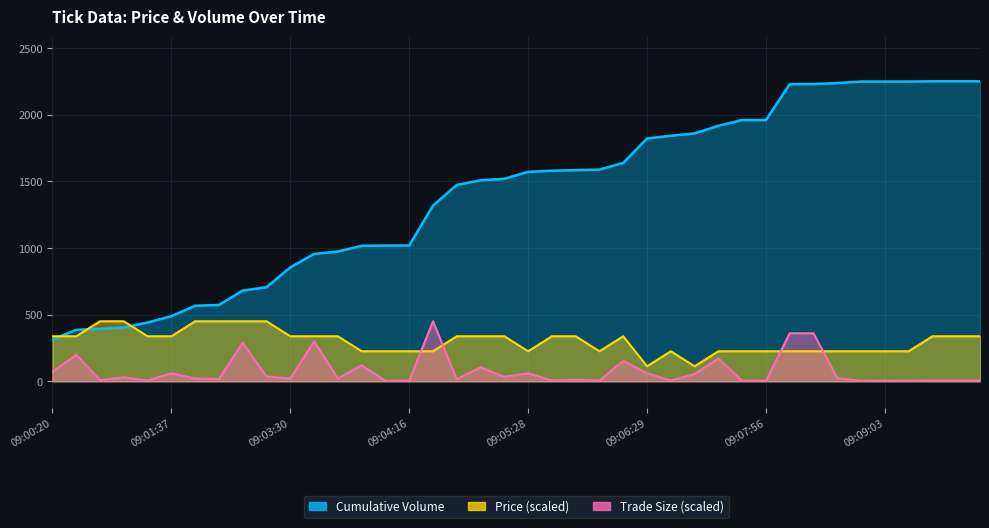

Reading right to left, what are all the values shown in this chart?

Cumulative Volume: 2252.0	2252.0	2252.0	2250.0	2250.0	2250.0	2239.0	2231.0	2231.0	1961.0	1961.0	1918.0	1861.0	1843.0	1823.0	1640.0	1589.0	1585.0	1581.0	1572.0	1520.0	1509.0	1474.0	1319.0	1019.0	1019.0	1017.0	974.0	956.0	855.0	706.0	681.0	573.0	567.0	489.0	441.0	404.0	394.0	386.0	314.0
Price: 337.8	337.8	337.8	225.2	225.2	225.2	225.2	225.2	225.2	225.2	225.2	225.2	112.6	225.2	112.6	337.8	225.2	337.8	337.8	225.2	337.8	337.8	337.8	225.2	225.2	225.2	225.2	337.8	337.8	337.8	450.4	450.4	450.4	450.4	337.8	337.8	450.4	450.4	337.8	337.8
Trade Size: 6.0	6.0	6.0	3.0	3.0	3.0	24.0	360.3	360.3	3.0	3.0	171.2	54.0	6.0	60.1	153.1	6.0	12.0	6.0	60.1	33.0	105.1	15.0	450.4	3.0	3.0	120.1	21.0	300.3	21.0	36.0	288.3	18.0	21.0	60.1	6.0	30.0	9.0	198.2	72.1